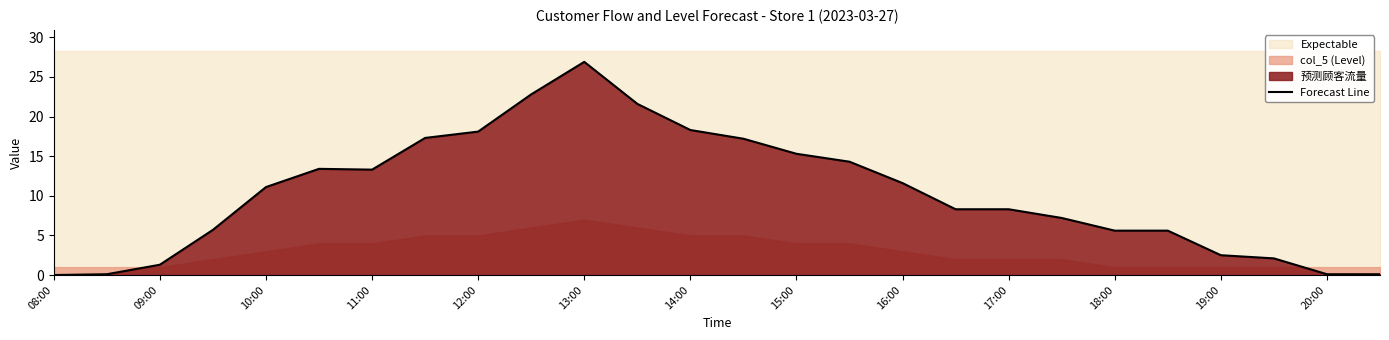

What is the maximum value for Forecast Line?

26.9